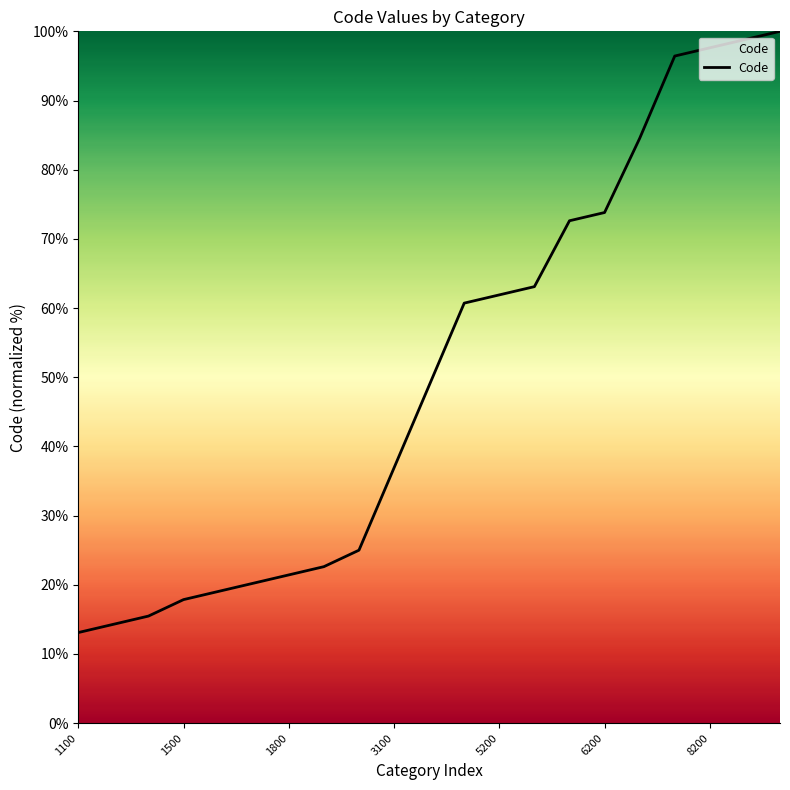

What is the maximum value shown in the chart?

100.0